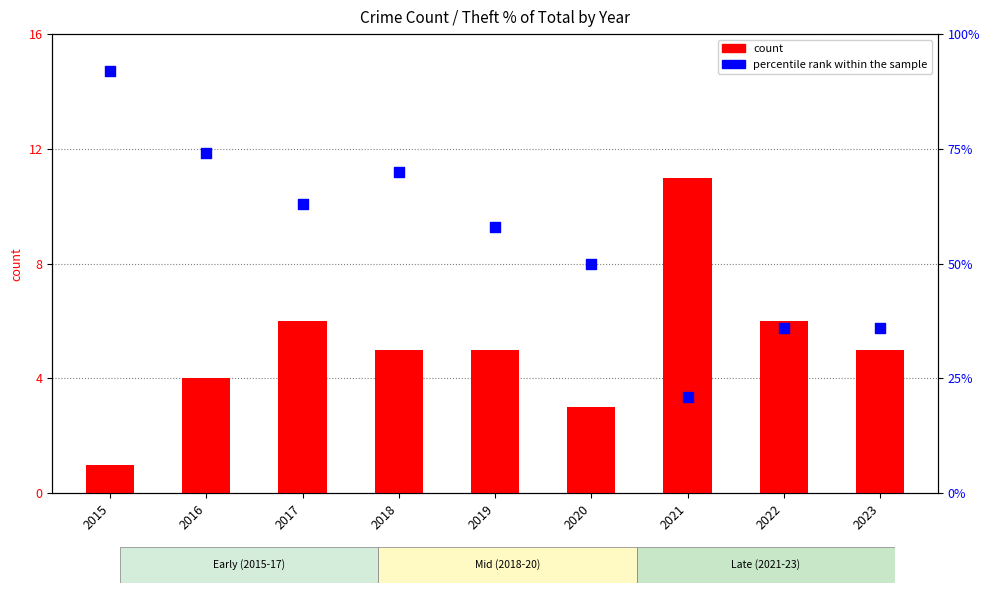

Which series has the largest total across all categories?

percentile rank within the sample